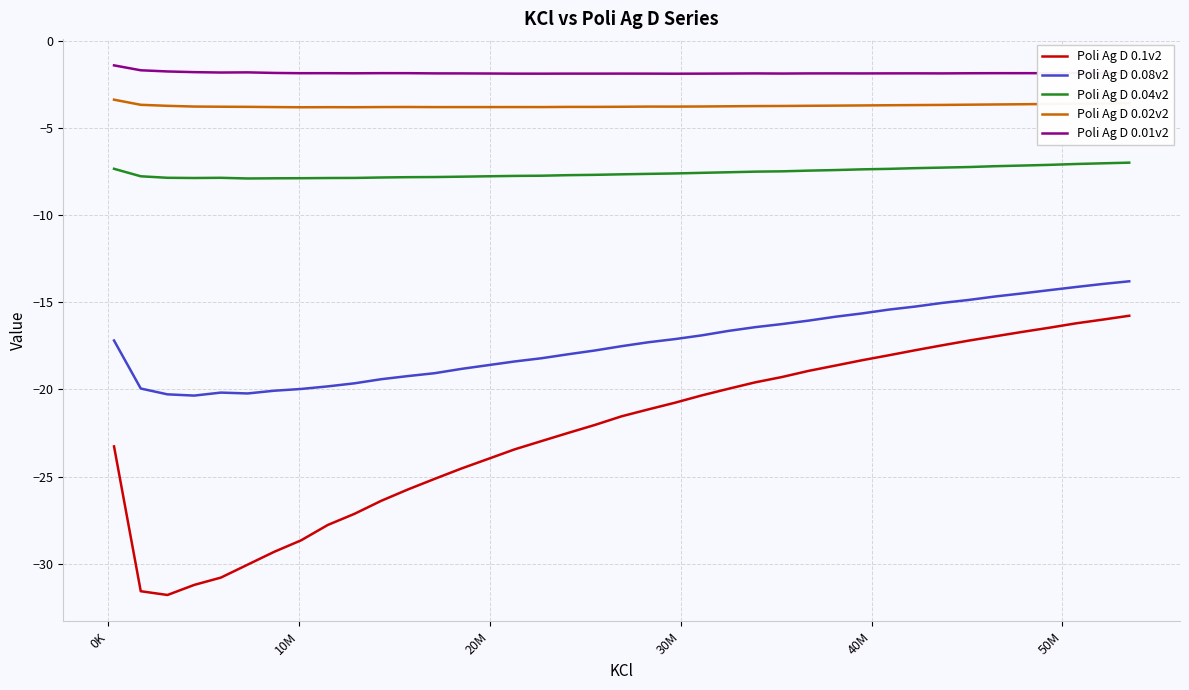

What is the maximum value shown in the chart?

-1.4